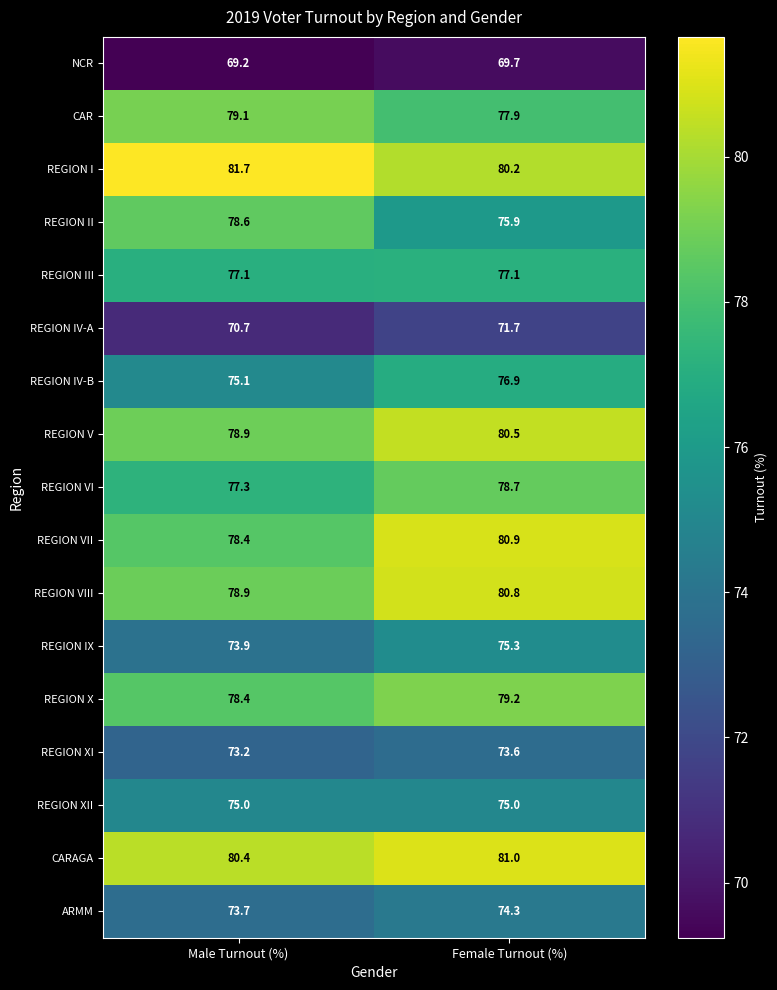

Which series has the largest total across all categories?

REGION I